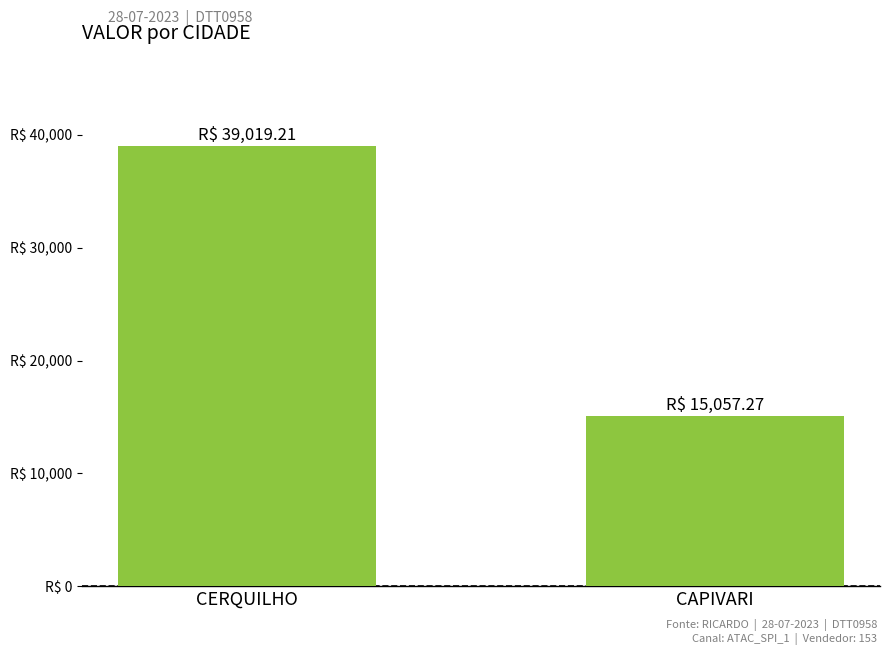

What is the minimum value shown in the chart?

15057.3